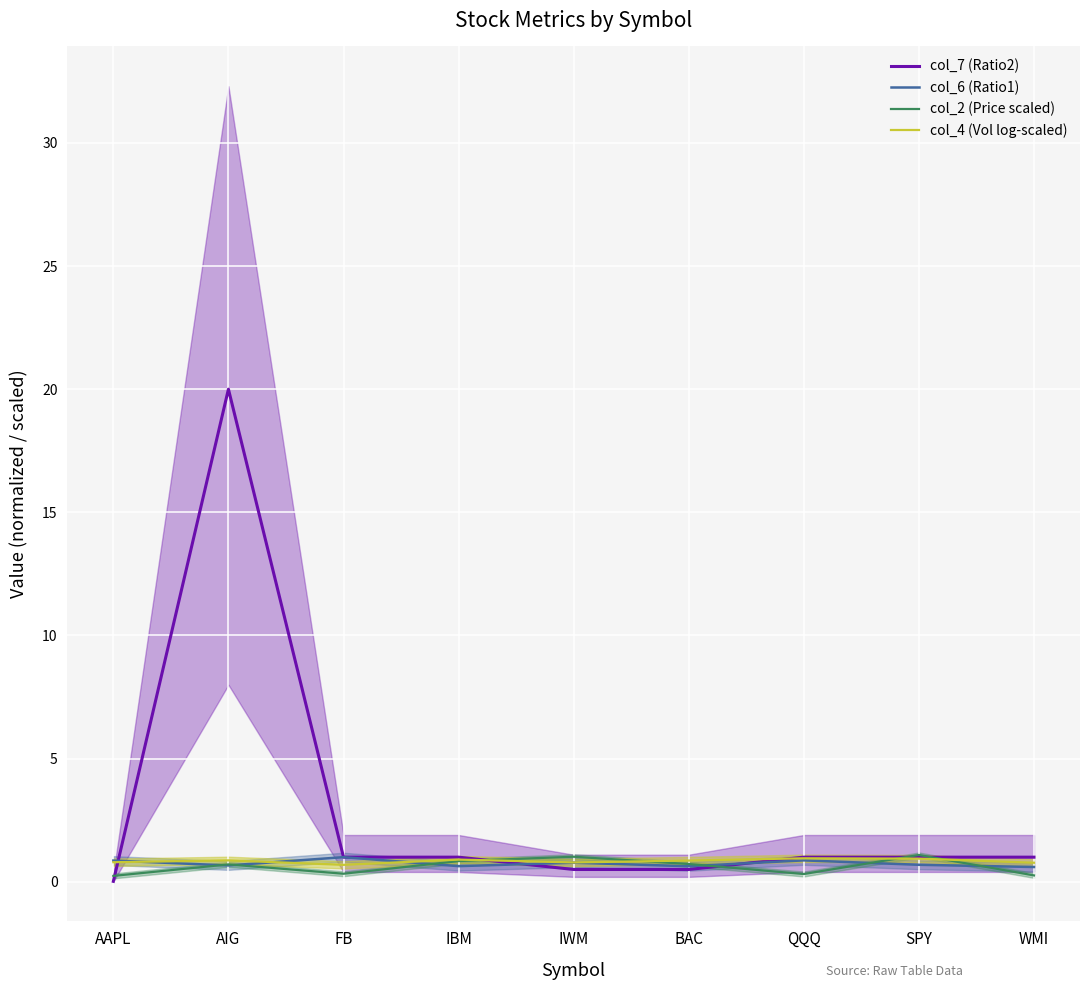

True or false: col_6 (Ratio1) has more than 1 points higher than both neighbors.

True